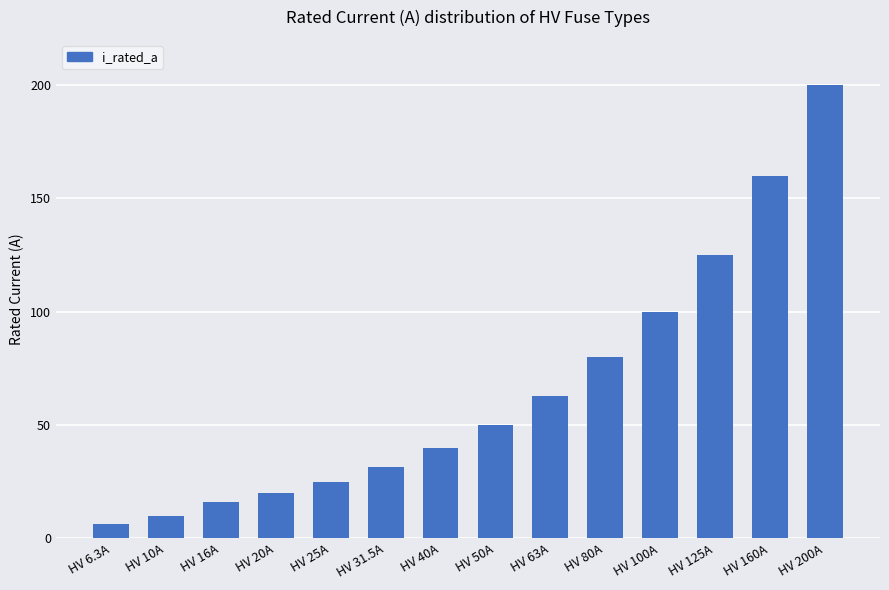

Rank the categories by value from highest to lowest.

HV 200A, HV 160A, HV 125A, HV 100A, HV 80A, HV 63A, HV 50A, HV 40A, HV 31.5A, HV 25A, HV 20A, HV 16A, HV 10A, HV 6.3A